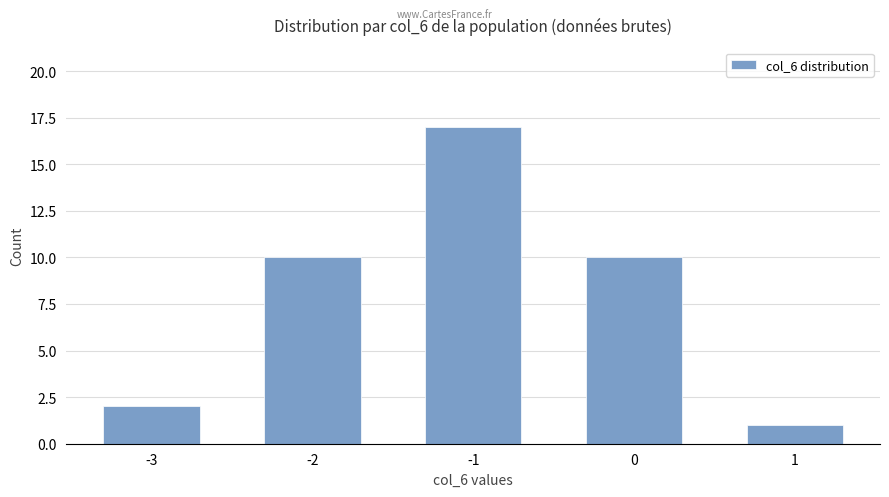

Is it true that the value at -3 is 1?

False